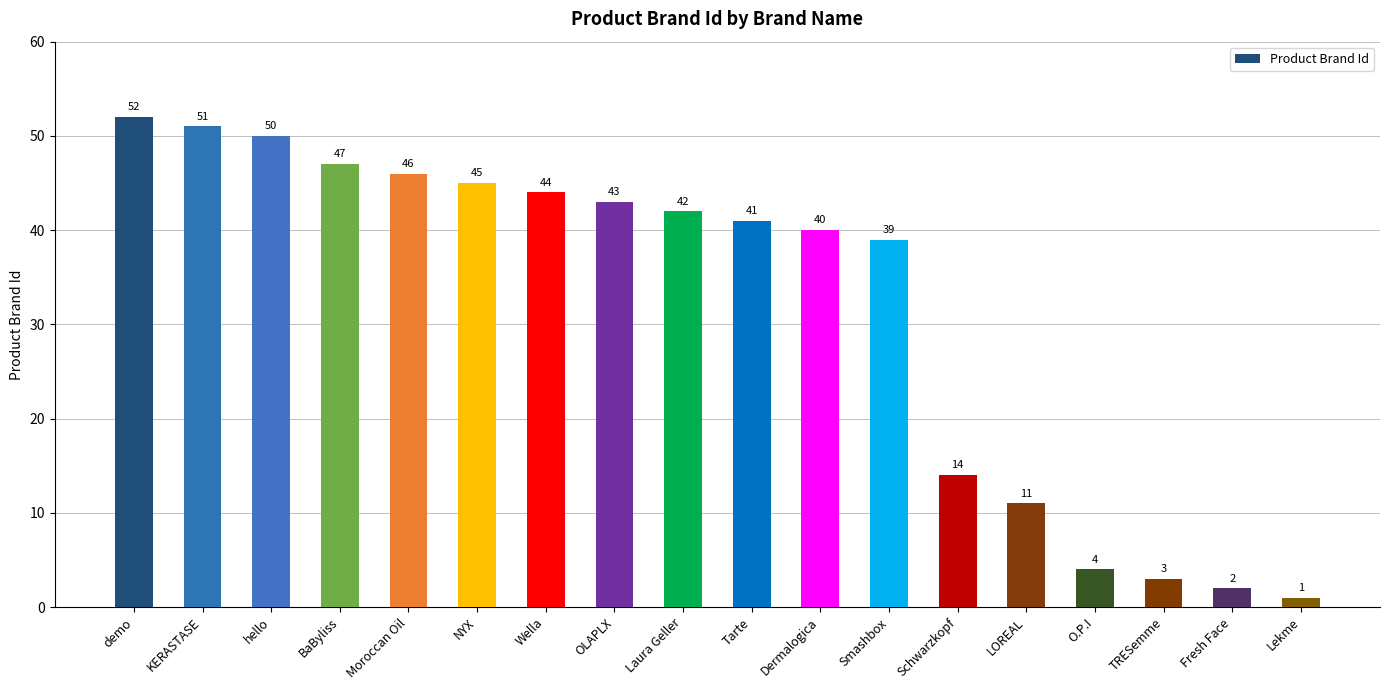

True or false: the data shows 47 at BaByliss.

True